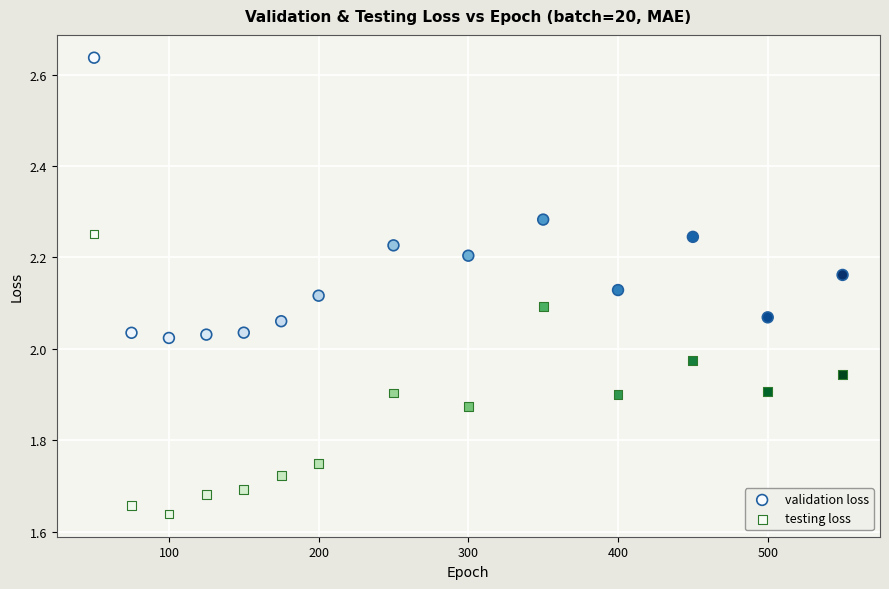

Across all data points, what is the range of X values (max minus min)?

500.0